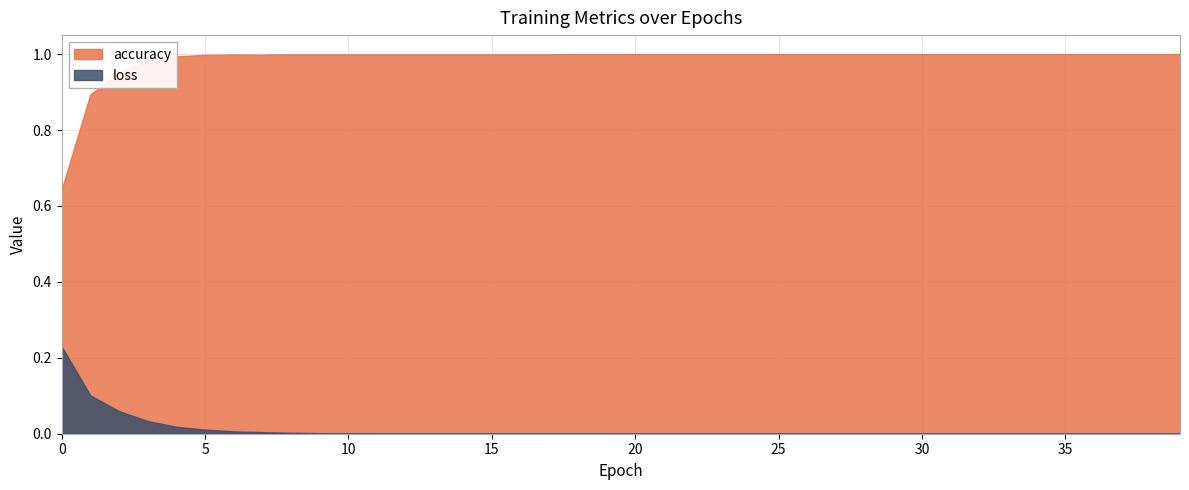

True or false: loss has more than 1 interior local peaks.

False